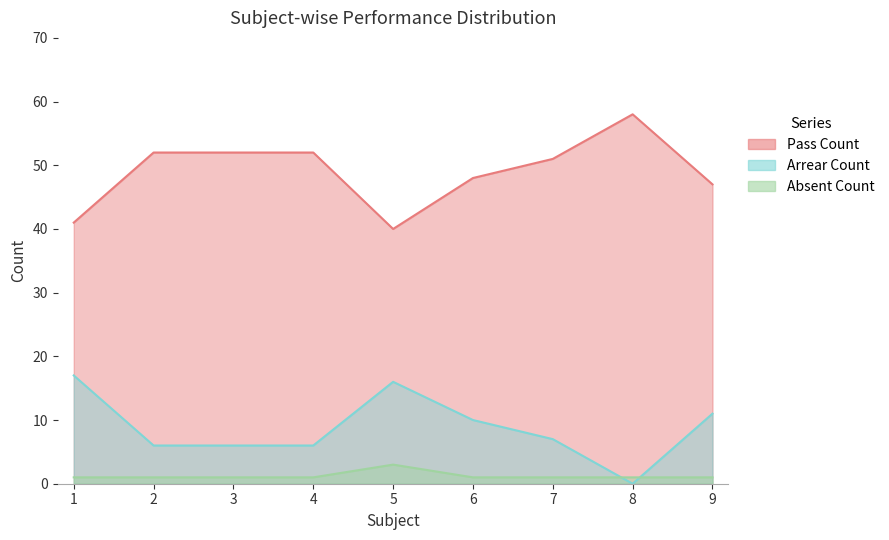

True or false: Pass Count has a value of 47 at 9.

True